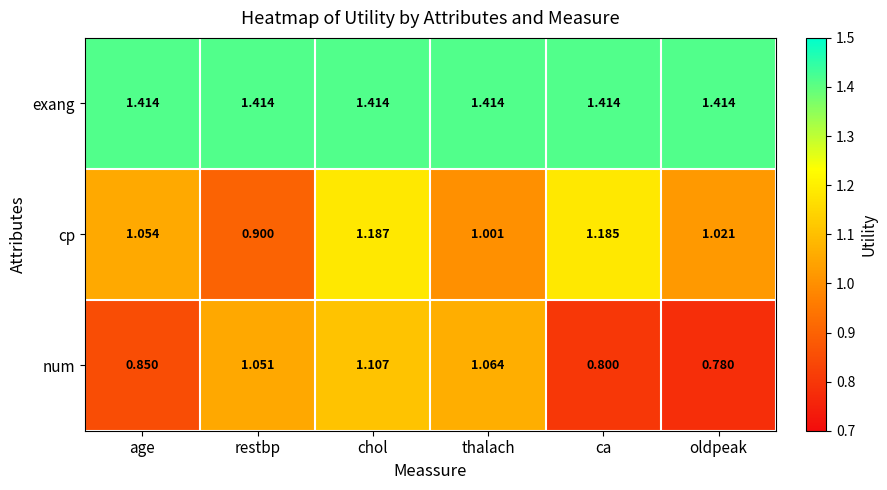

What is the total value across all series at age?

3.3